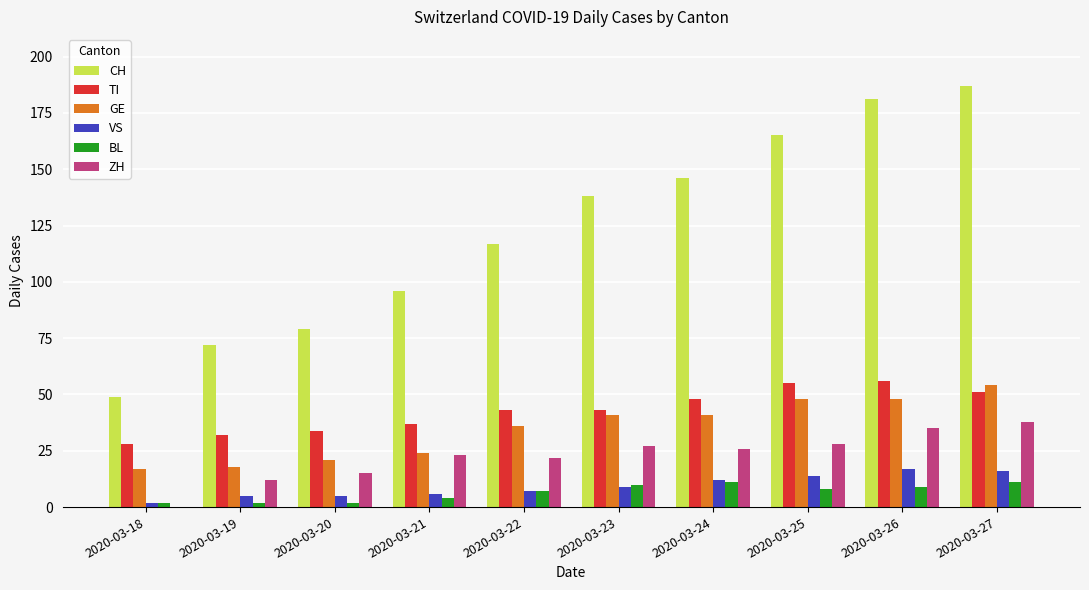

Which series changed the most between 2020-03-19 and 2020-03-26?

CH